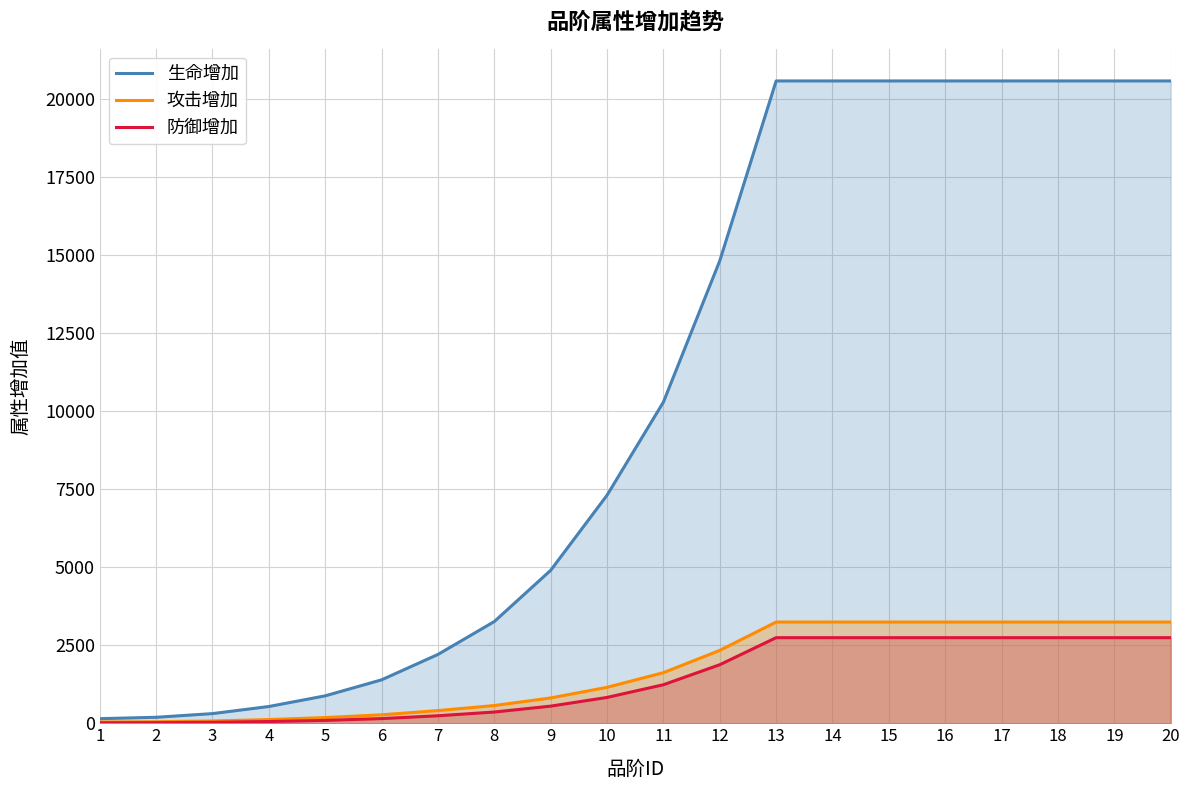

Reading left to right, transcribe all the data shown in this chart.

生命增加: 1=147	2=191	3=309	4=537	5=879	6=1392	7=2206	8=3261	9=4903	10=7311	11=10297	12=14828	13=20594	14=20594	15=20594	16=20594	17=20594	18=20594	19=20594	20=20594
攻击增加: 1=41	2=49	3=73	4=118	5=182	6=271	7=406	8=568	9=811	10=1152	11=1622	12=2336	13=3245	14=3245	15=3245	16=3245	17=3245	18=3245	19=3245	20=3245
防御增加: 1=14	2=19	3=31	4=55	5=92	6=149	7=240	8=360	9=549	10=828	11=1235	12=1877	13=2744	14=2744	15=2744	16=2744	17=2744	18=2744	19=2744	20=2744